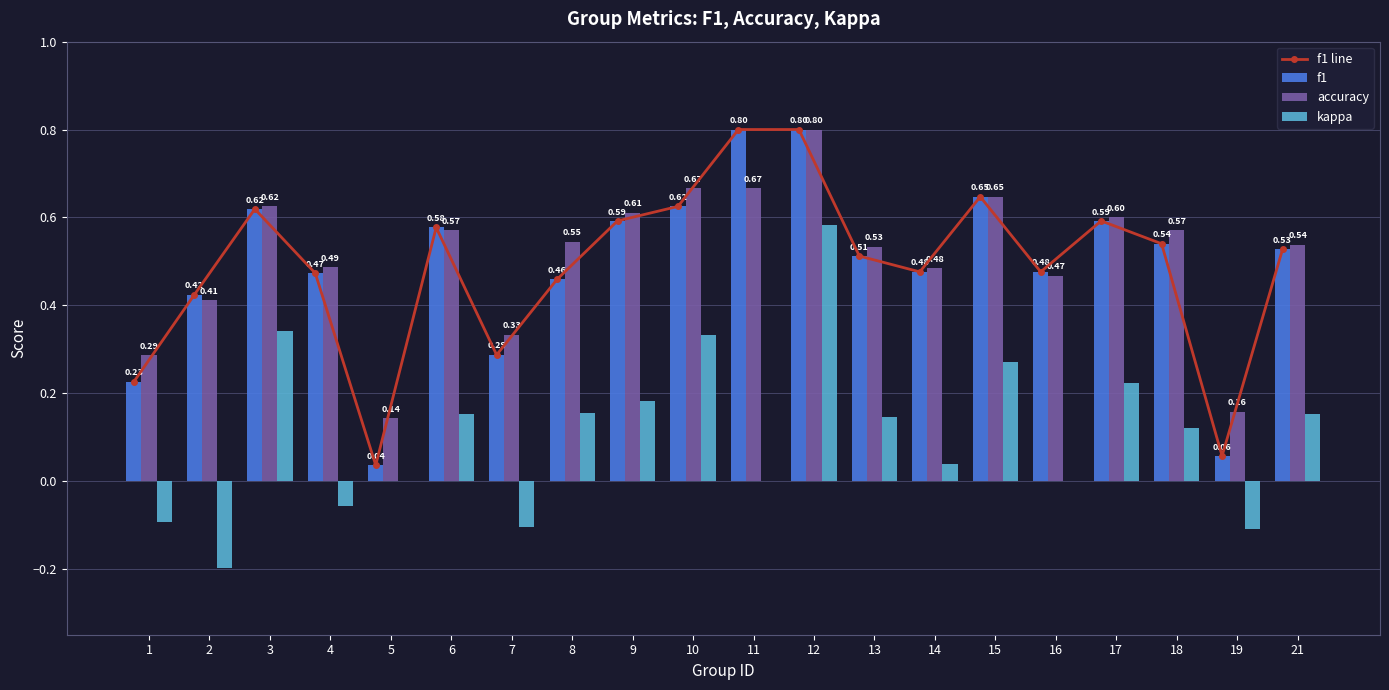

The kappa series shows 0.3 at 10. True or false?

True